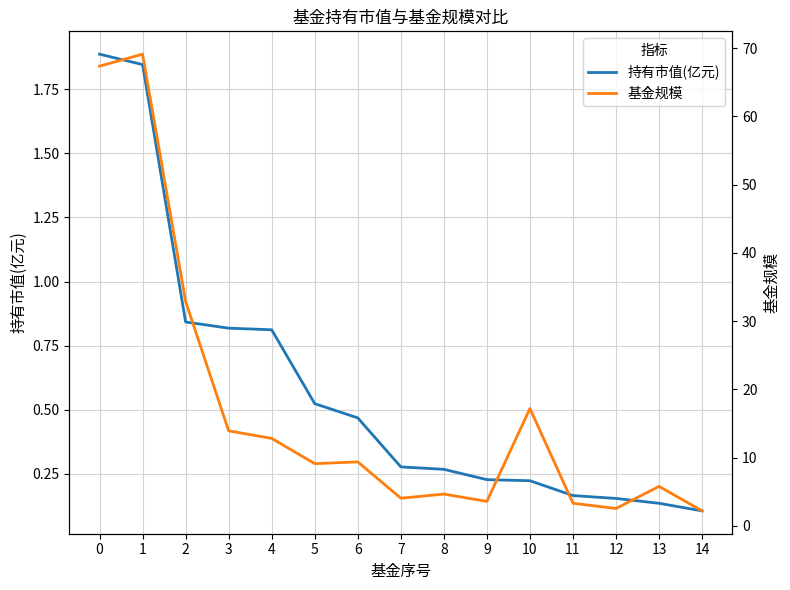

Rank the series at 0 from highest to lowest value.

基金规模, 持有市值(亿元)